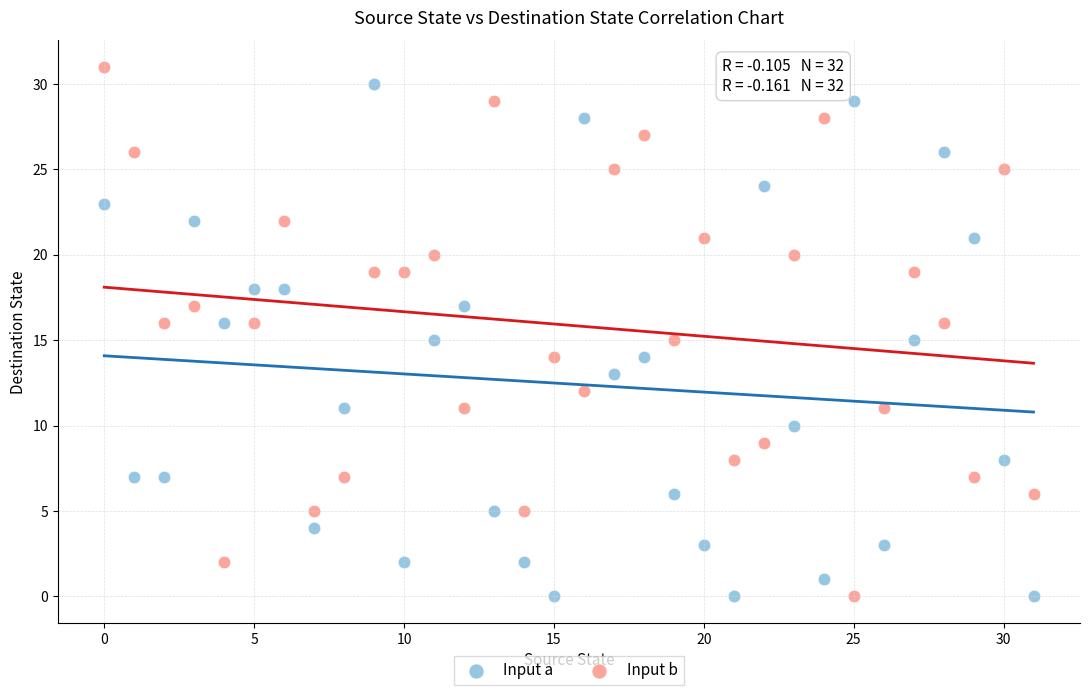

Which series contains the highest Y value?

Input b